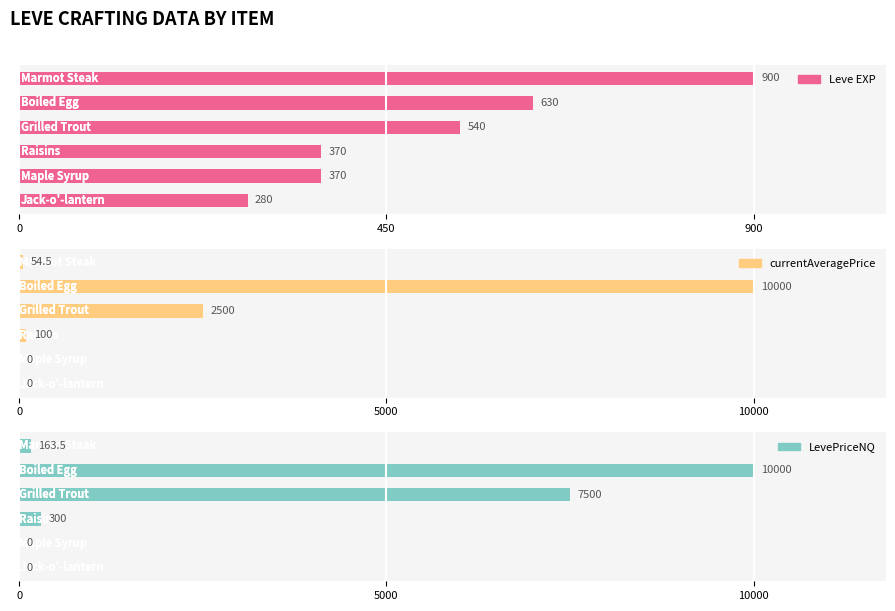

What are all the series names shown in the legend?

Leve EXP, currentAveragePrice, LevePriceNQ